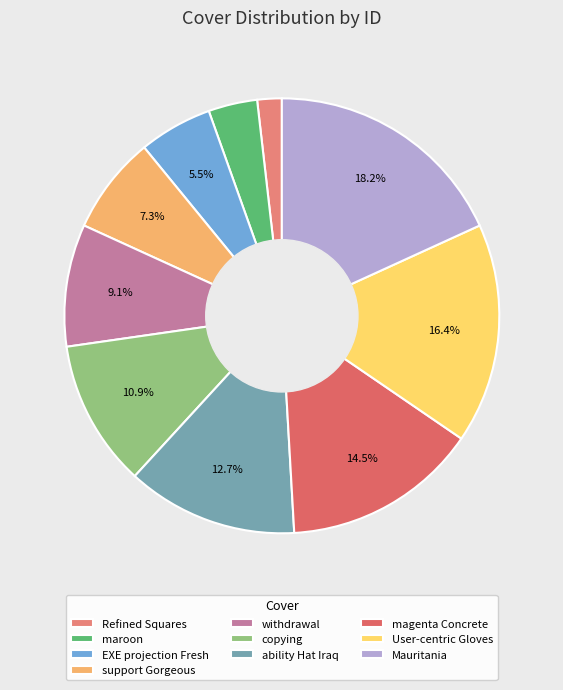

How many slices are in this pie chart?

10